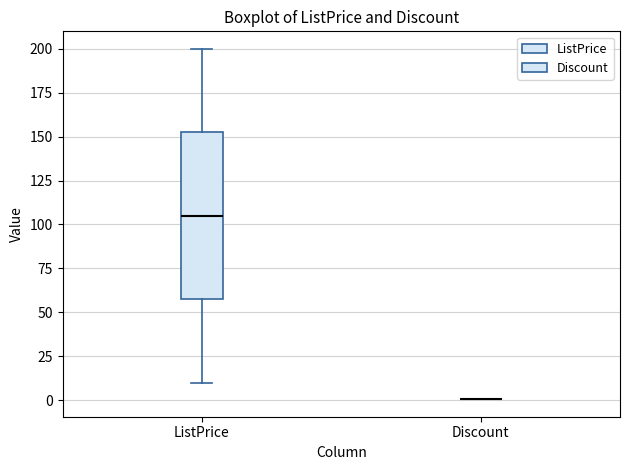

Reading left to right, read every box against the y-axis: the position of its median line, the range the box covers, and the ends of its whiskers. The values are not printed on the chart, so give them approximately, as read against the axis.

ListPrice: median 105, box 60 to 155, whiskers 10 to 200
Discount: box collapsed to a line at 0, whiskers 0 to 0